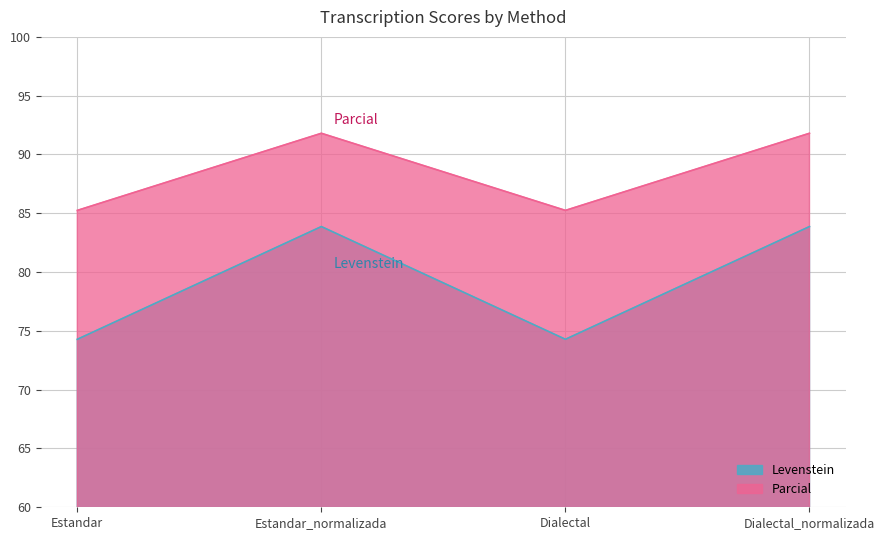

How many data points in Levenstein are less than 83?

2